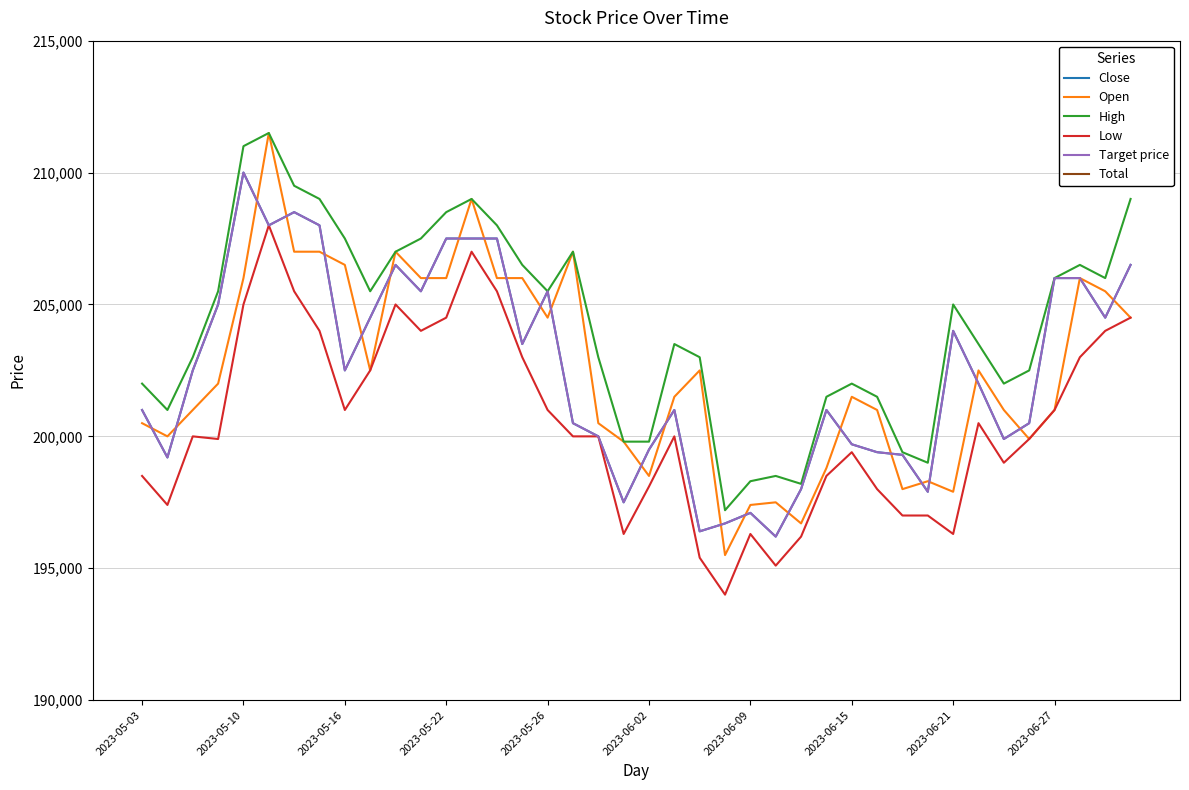

List the series in order of their peak value, lowest first.

Total, Low, Close, Target price, Open, High